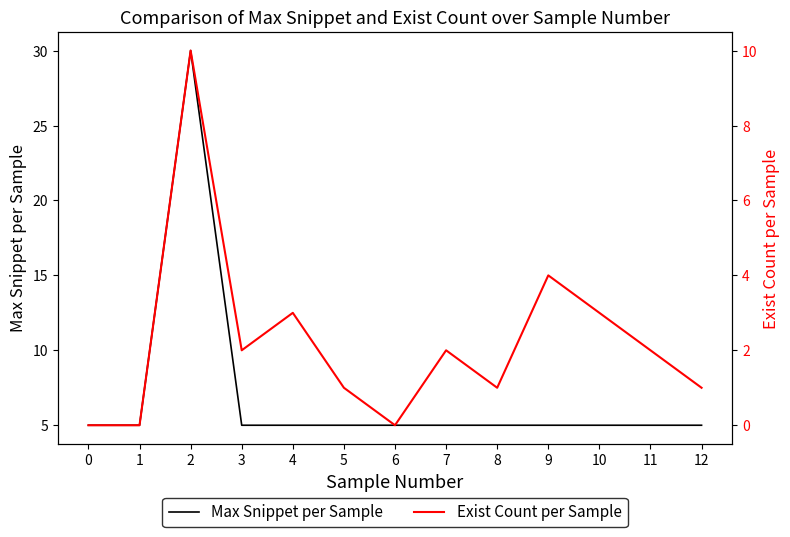

At which label does Max Snippet per Sample reach its peak?

2